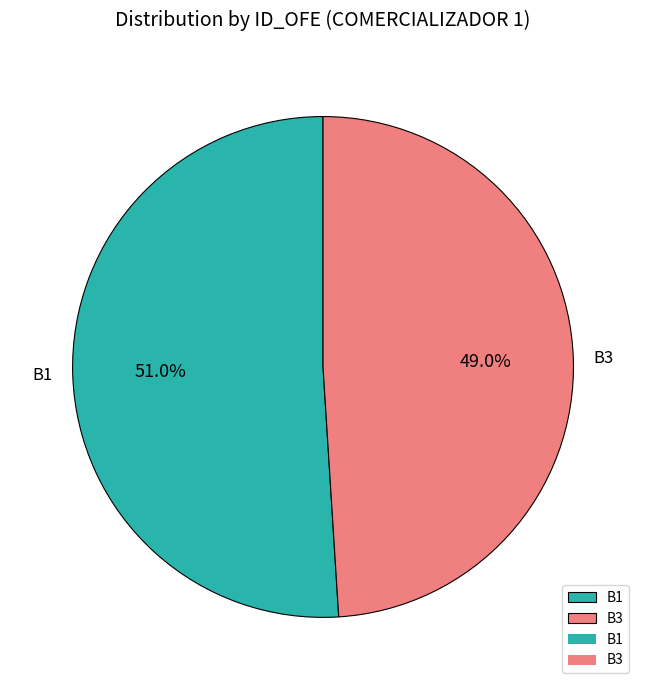

Count the number of slices in the pie.

2